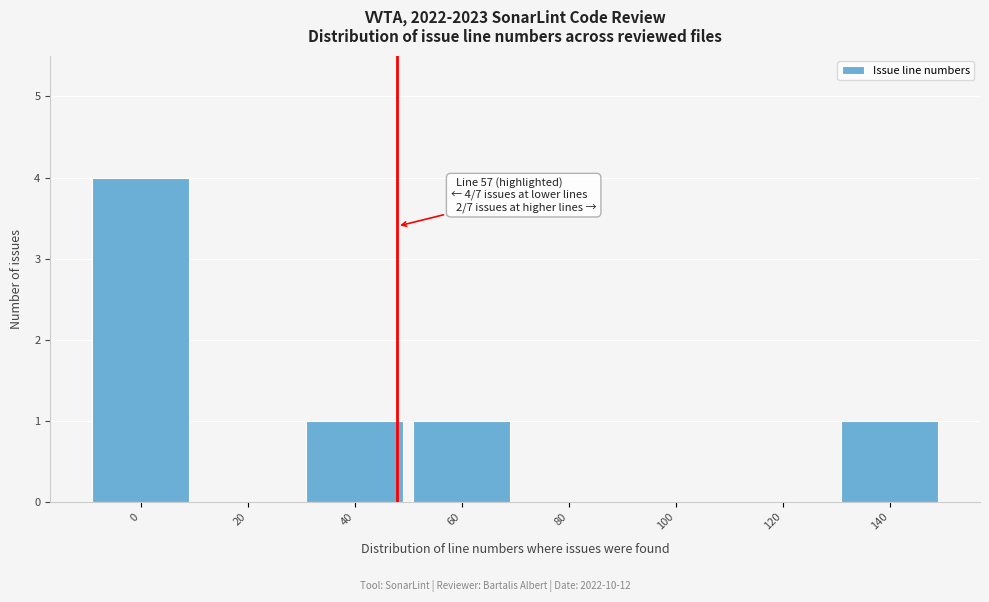

Reading left to right, transcribe all the data shown in this chart.

0=4	20=0	40=1	60=1	80=0	100=0	120=0	140=1